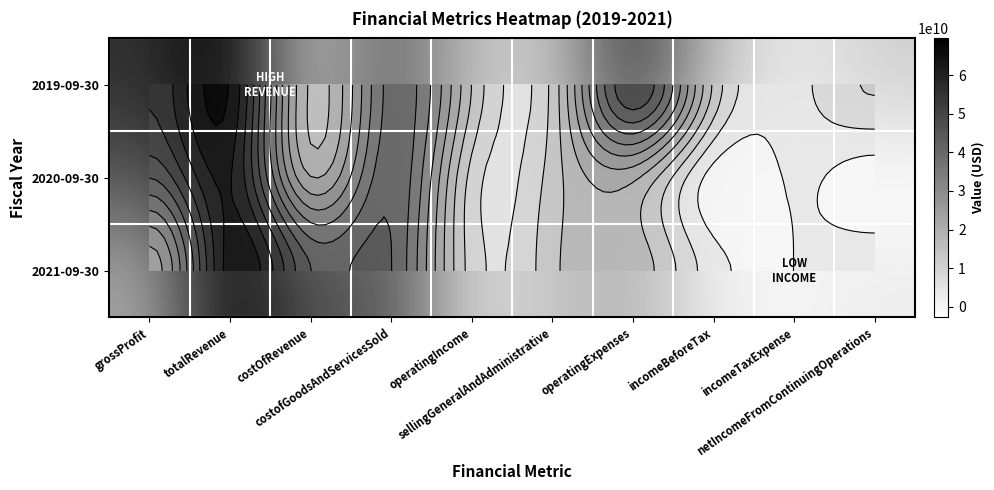

True or false: 2021-09-30 has a value of 12794616 at incomeTaxExpense.

False